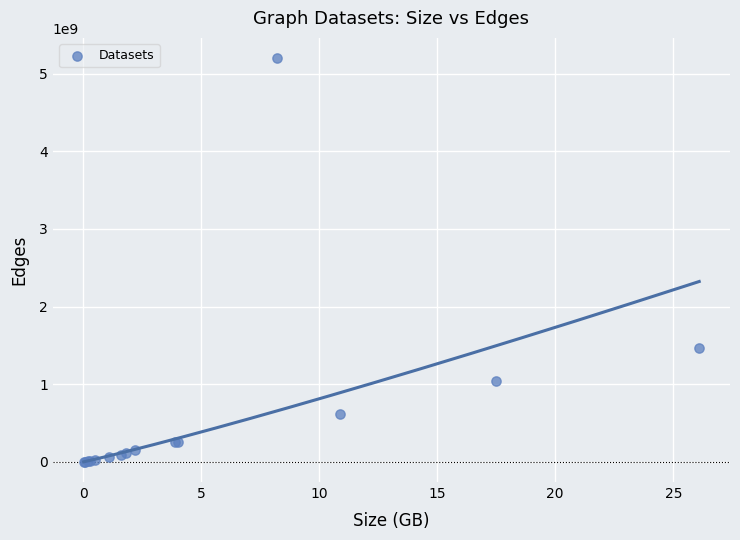

What Y value in the scatter plot is closest to 2601015291?

1468364884